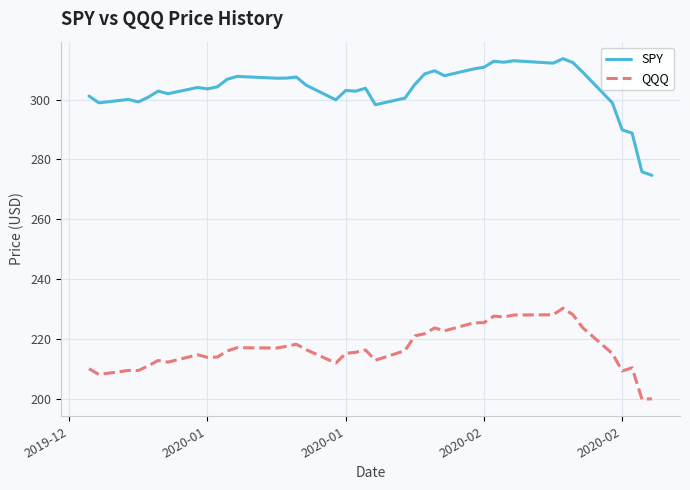

True or false: SPY and QQQ intersect in this chart.

False